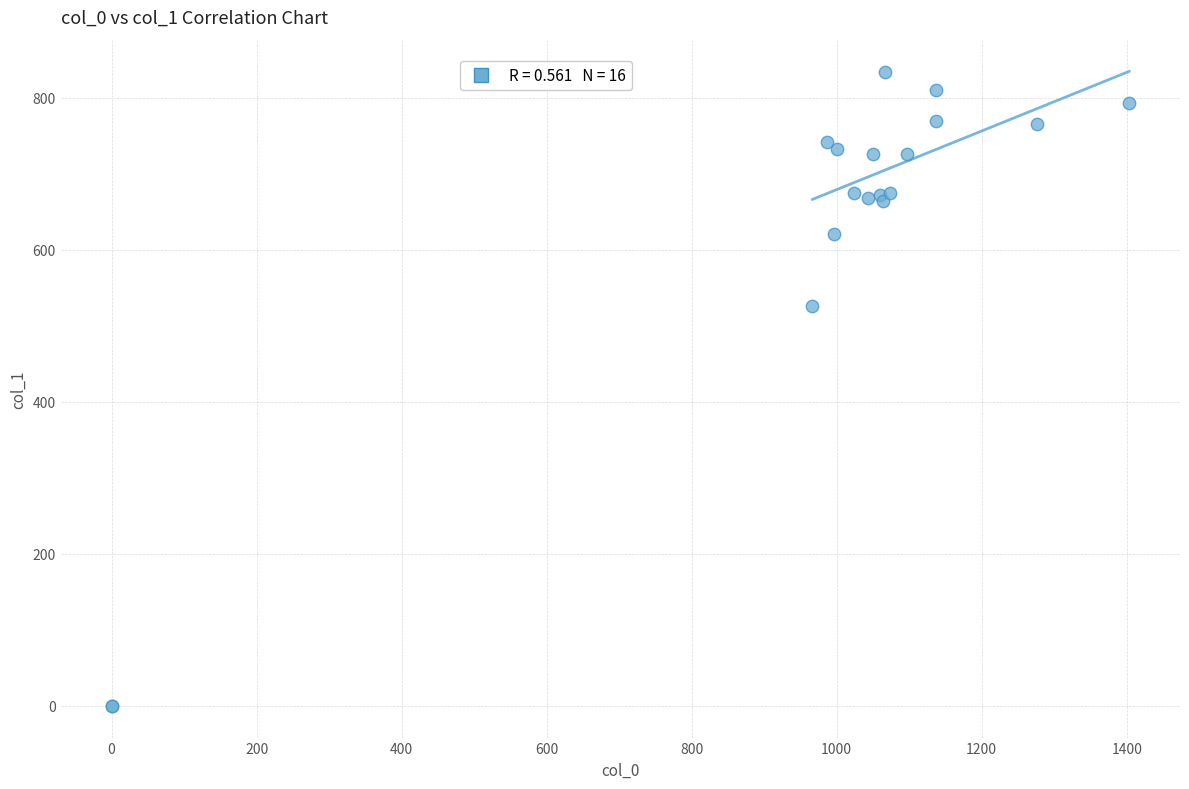

What Y value in the scatter plot is closest to 416?

526.5